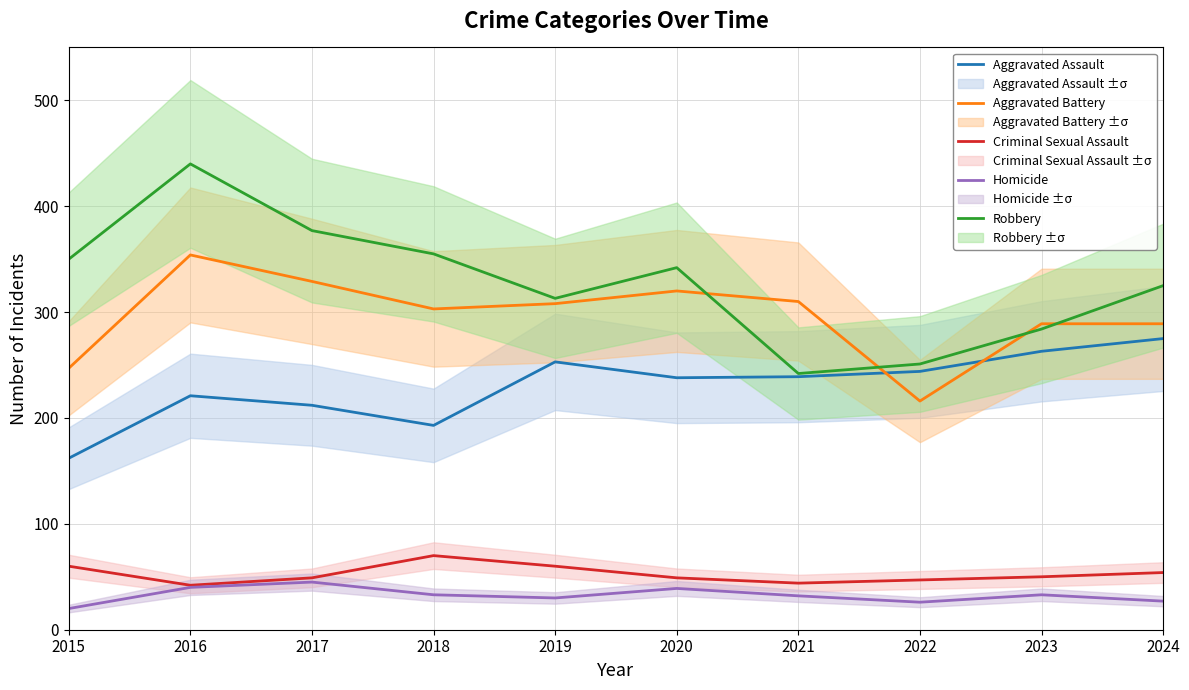

Where is the first local minimum for Robbery?

2019